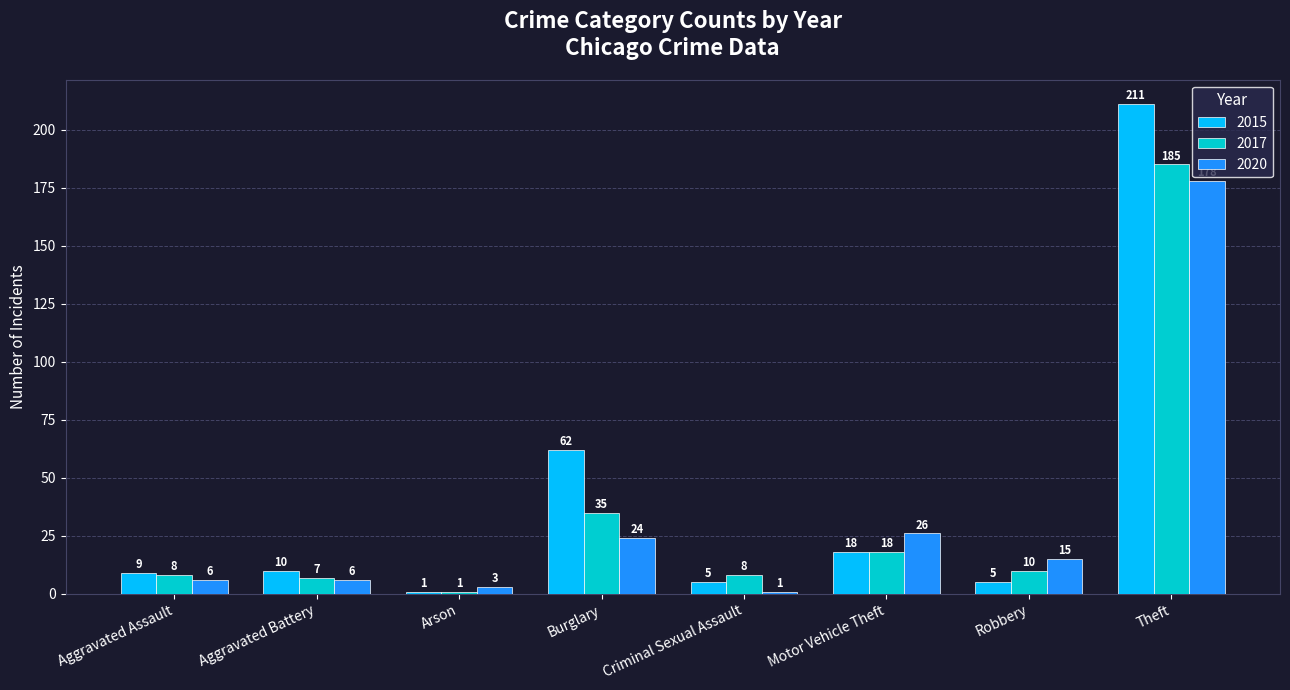

How many bars are there in each group?

3